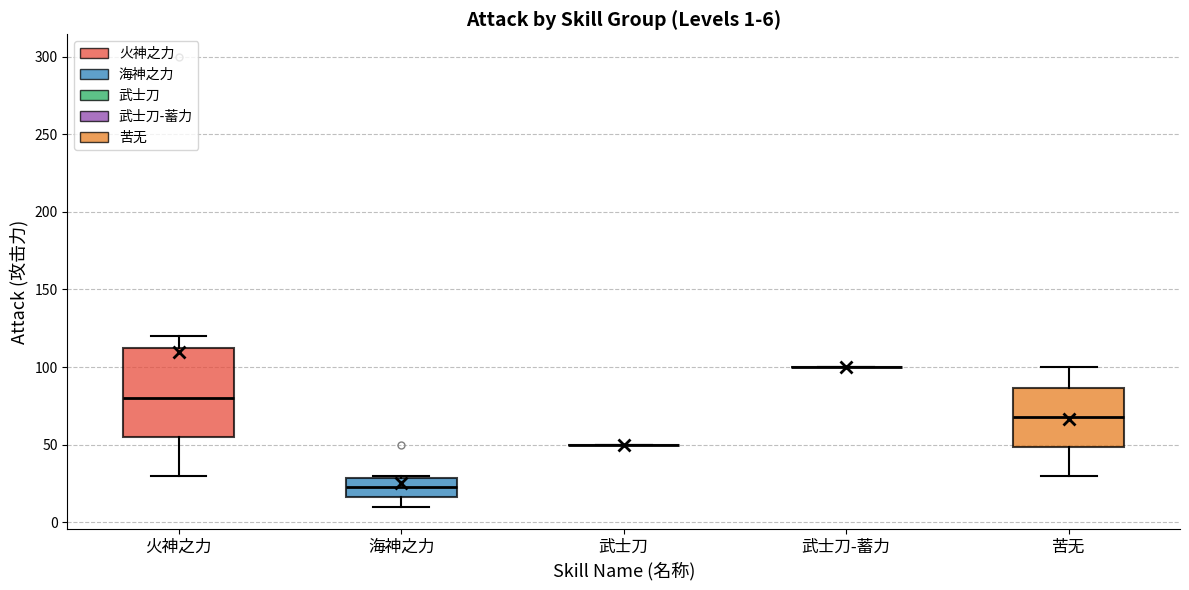

Which box is the tallest, from its lower edge to its upper edge?

火神之力